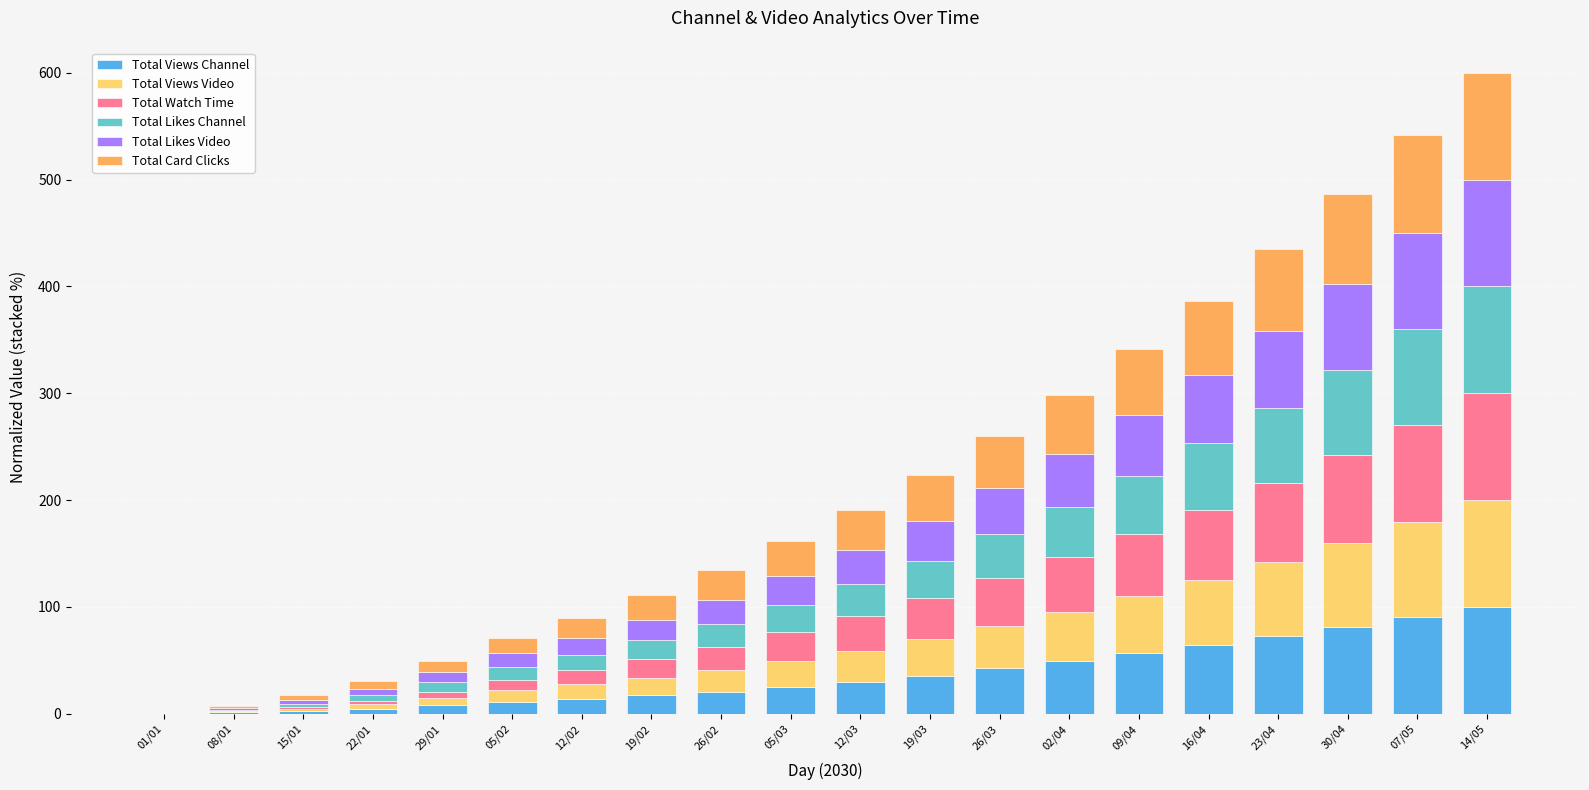

What is the label of the 2nd bar from the right?

07/05